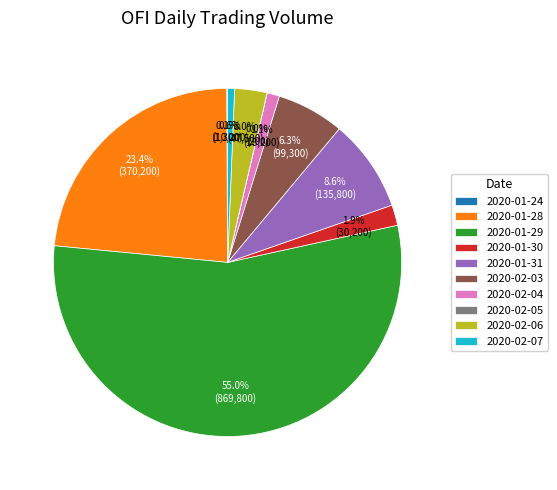

Is it true that 2020-01-28 is 34% of the pie?

False